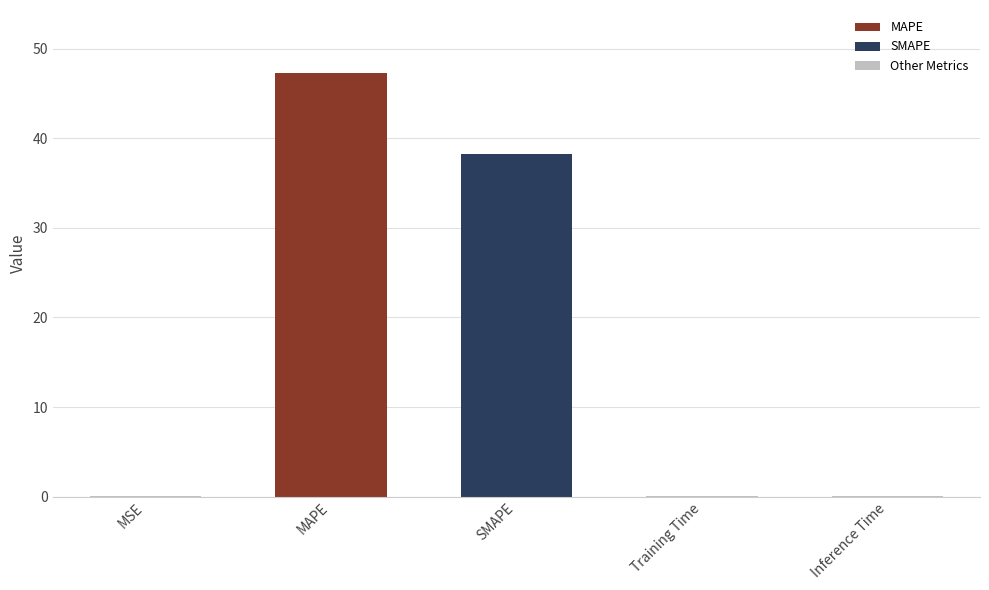

How many data points does each series have?

5